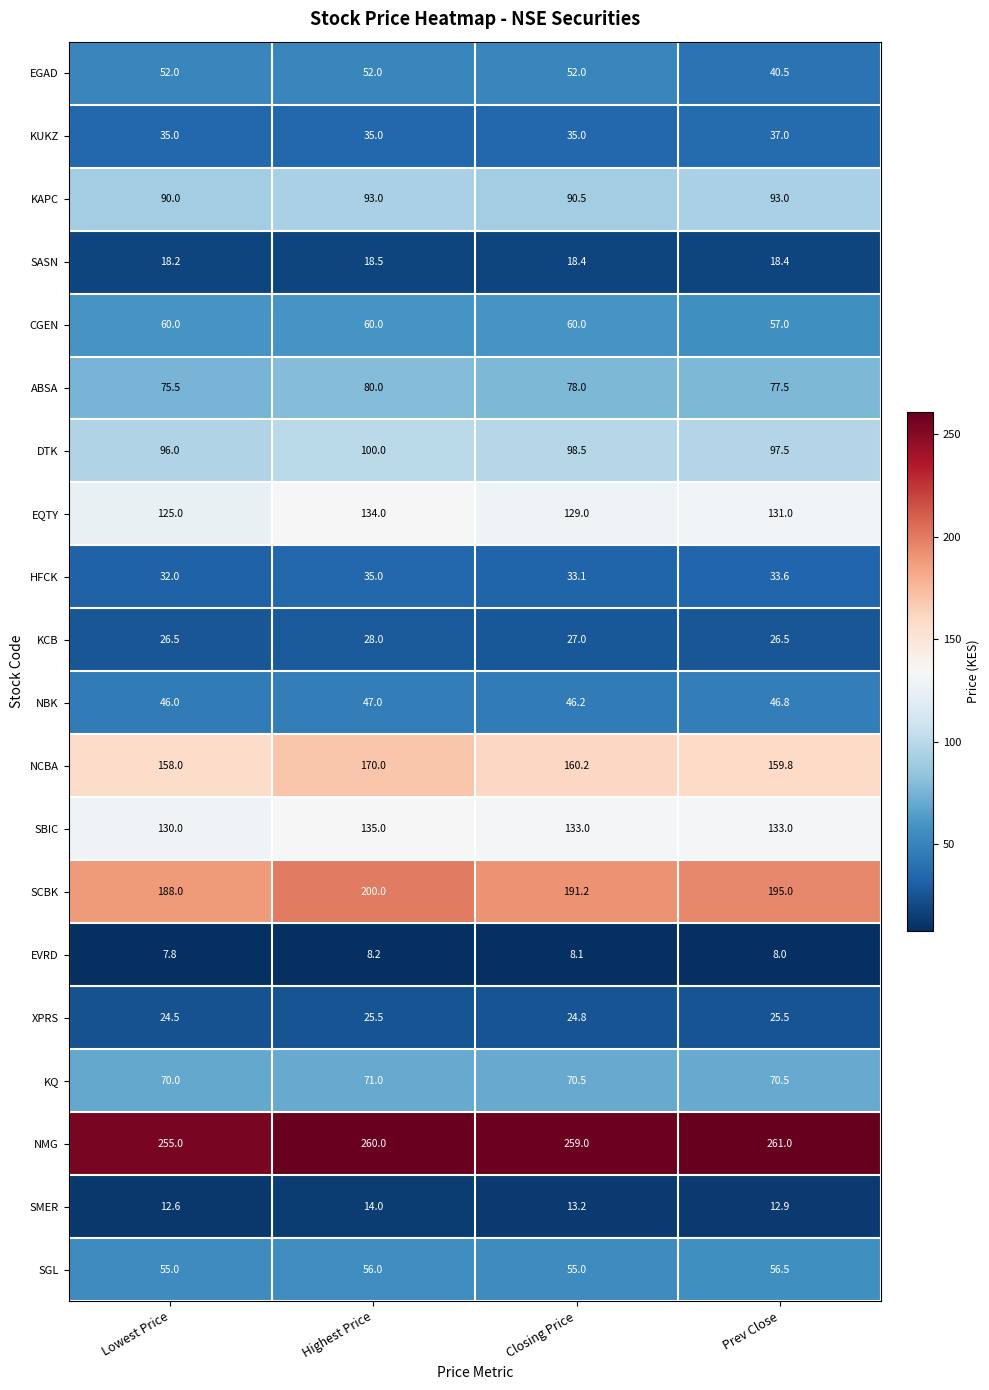

The value of KCB at Highest Price is 28.0. True or false?

True